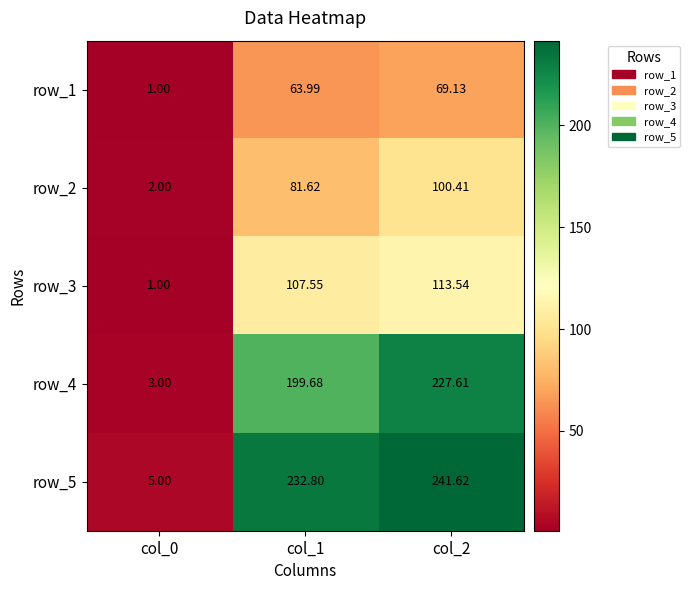

Is the value of row_3 at col_1 greater than the value of row_5 at col_2?

No